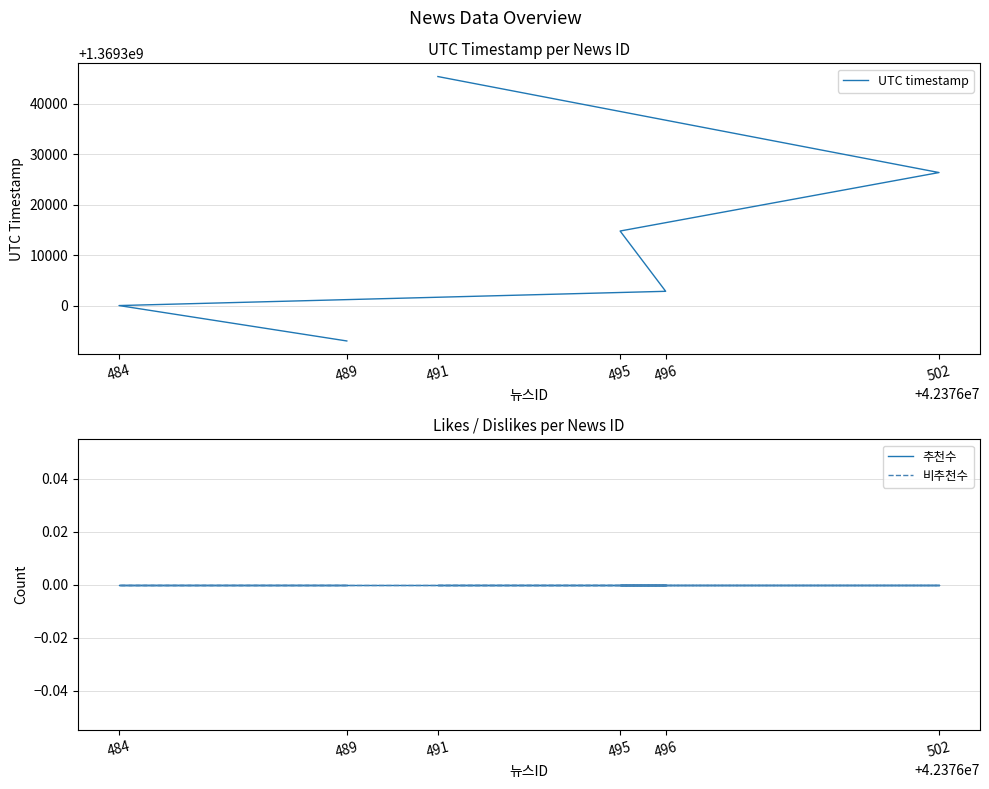

Which series has the widest spread of values?

UTC timestamp